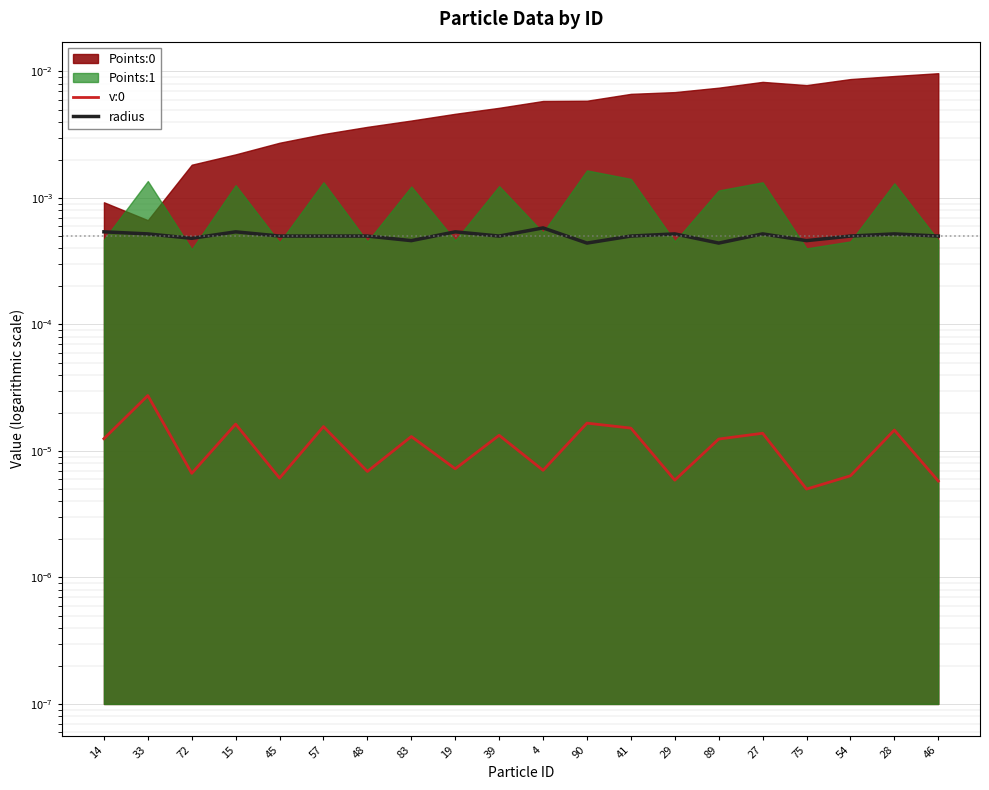

True or false: radius and v:0 intersect in this chart.

False